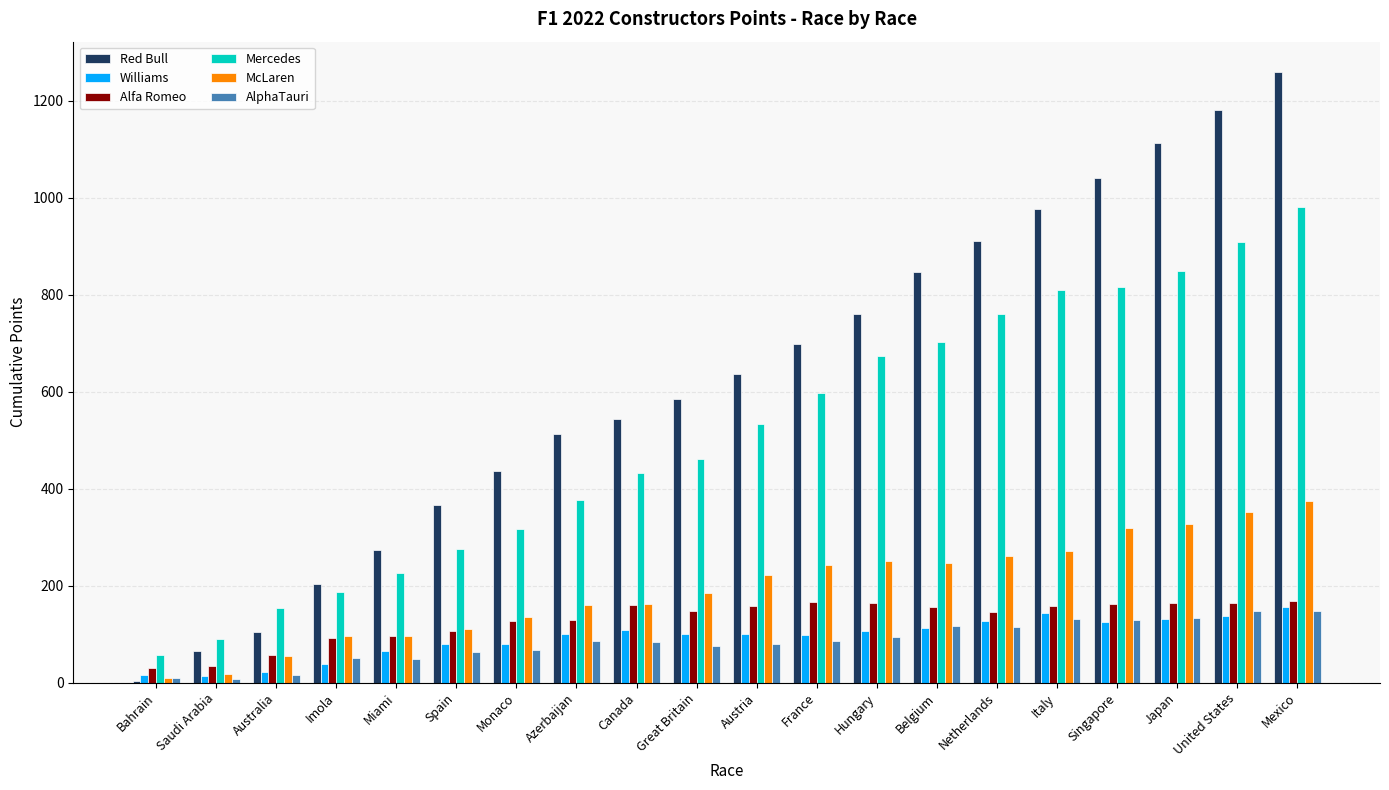

The value of Red Bull at Netherlands is 911. True or false?

True